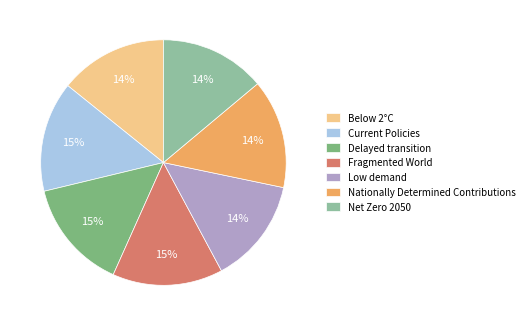

Is there any slice that represents more than half of the pie?

No